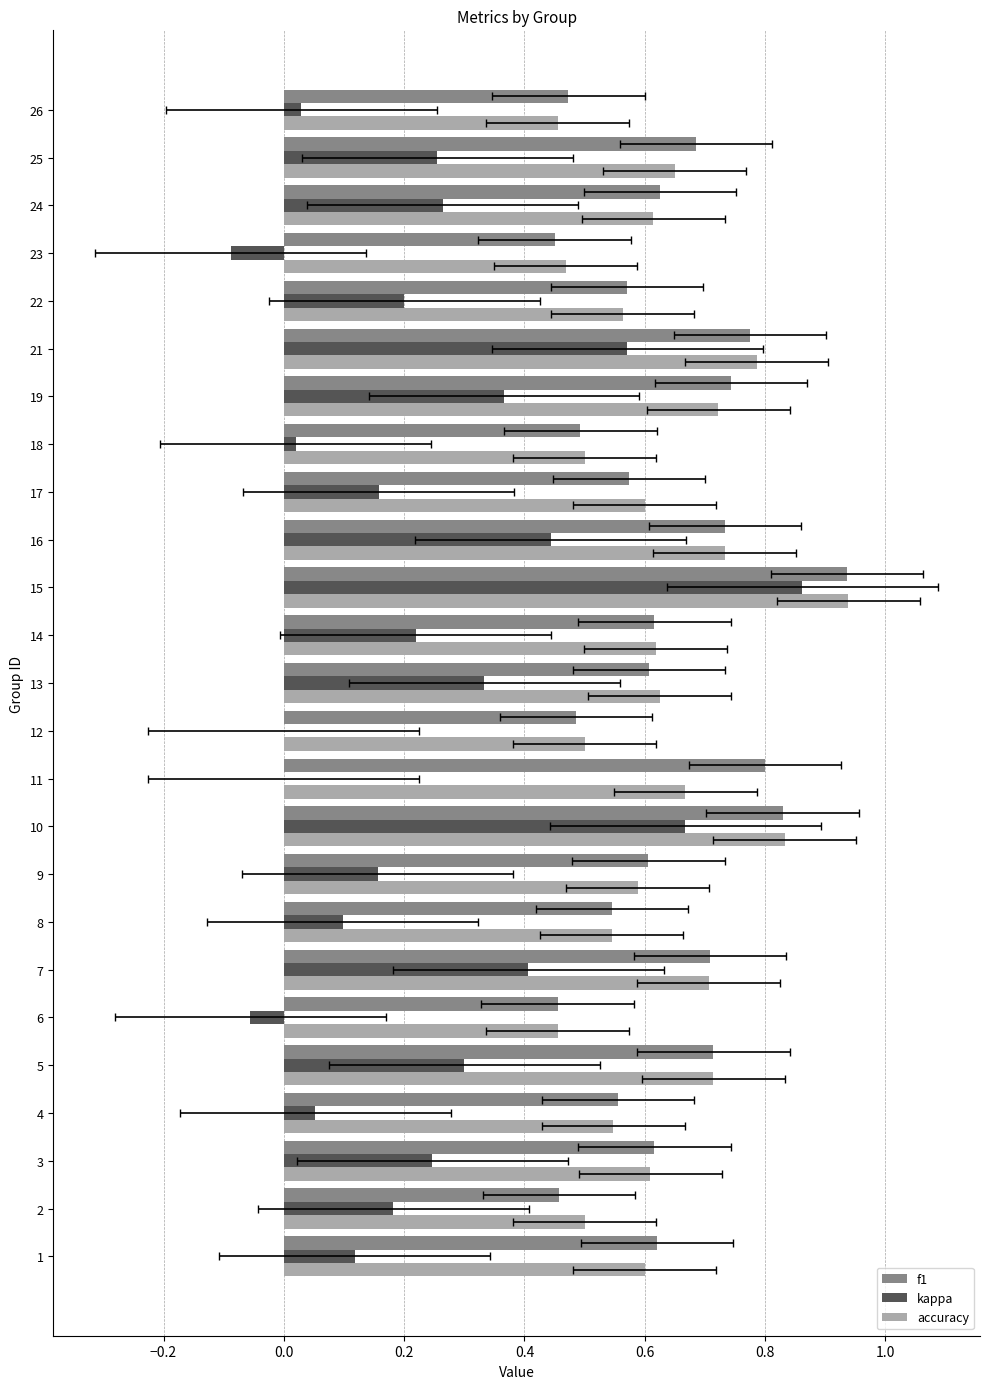

What is the value of the accuracy bar at the 3rd from the left?

0.6